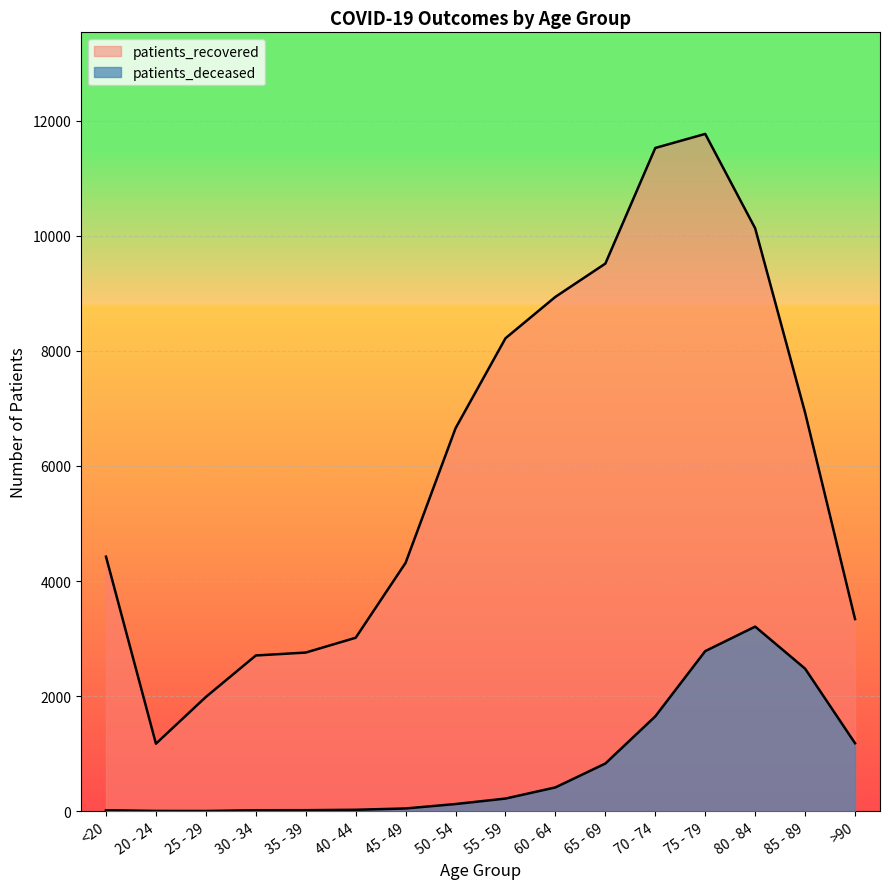

Reading right to left, what are all the values shown in this chart?

patients_deceased: 1181	2477	3208	2782	1648	828	413	219	124	47	24	17	16	3	4	16
patients_recovered: 3339	6927	10131	11772	11528	9518	8940	8220	6656	4317	3014	2757	2706	1985	1173	4424